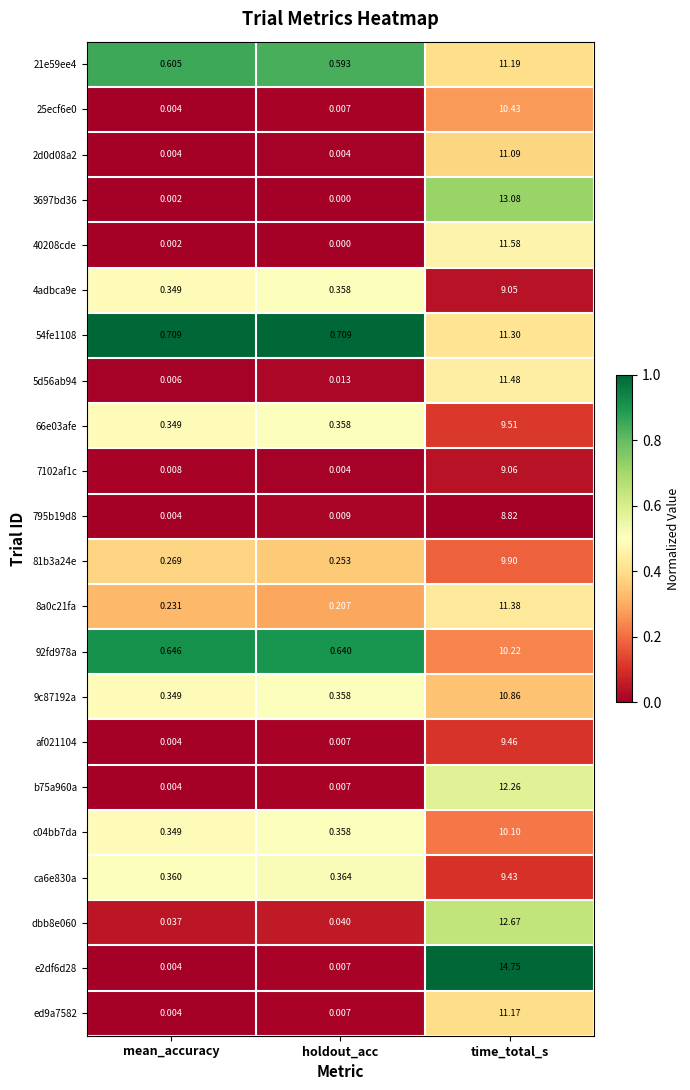

Is the value of 54fe1108 at time_total_s greater than the value of 66e03afe at time_total_s?

Yes